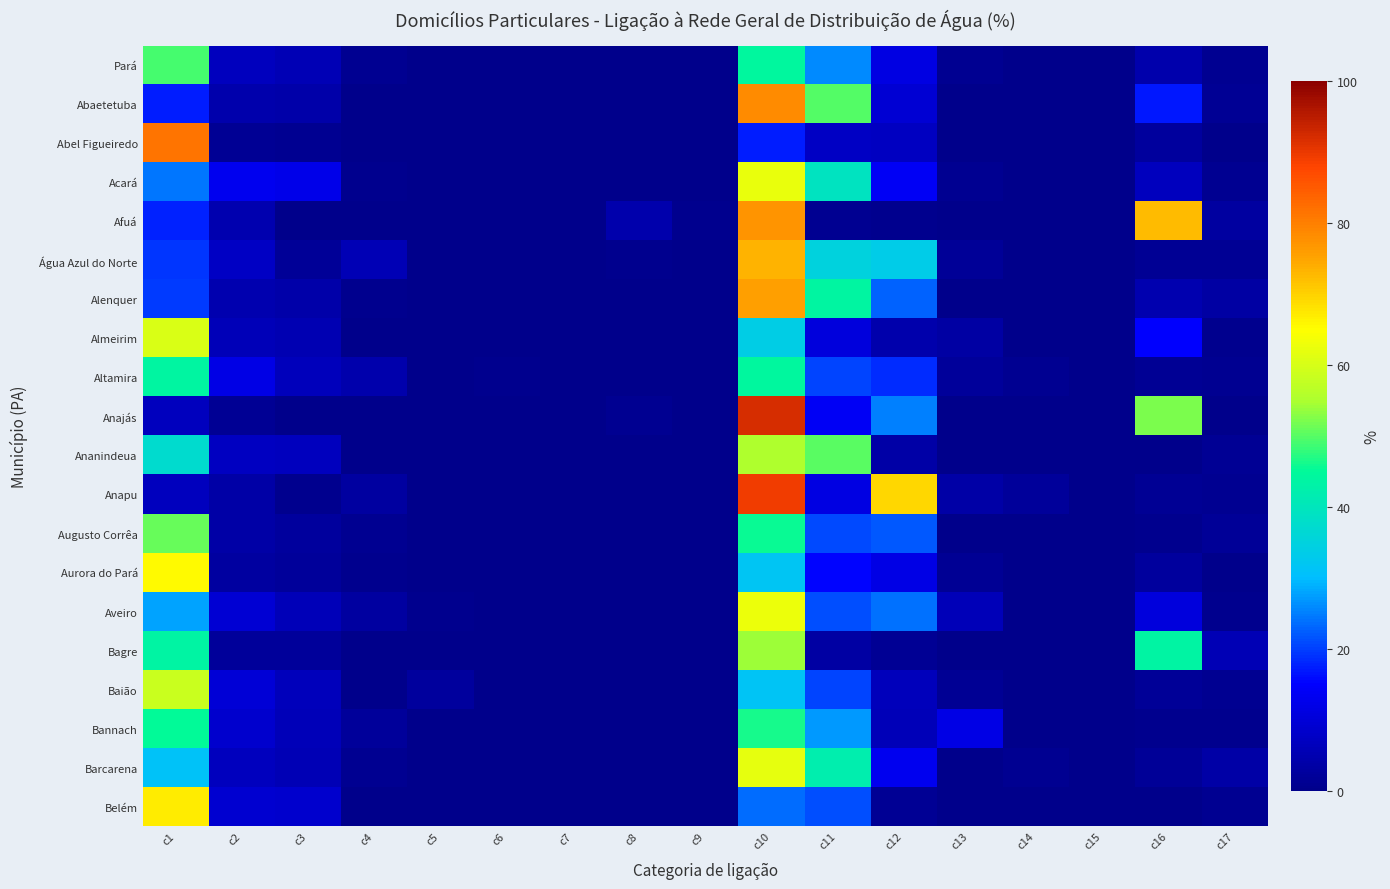

Between c2 and c3, which is larger?

c2